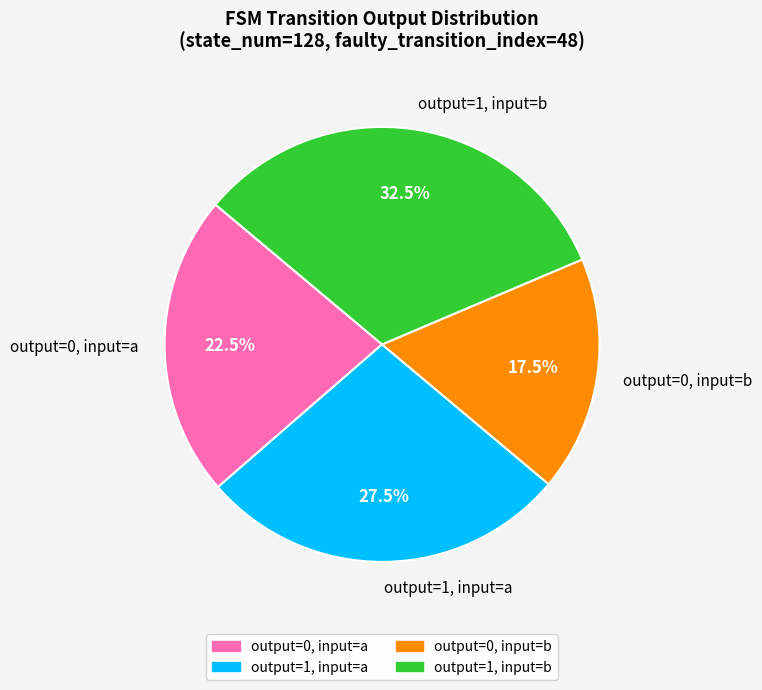

Rank the categories by value from lowest to highest.

output=0, input=b, output=0, input=a, output=1, input=a, output=1, input=b